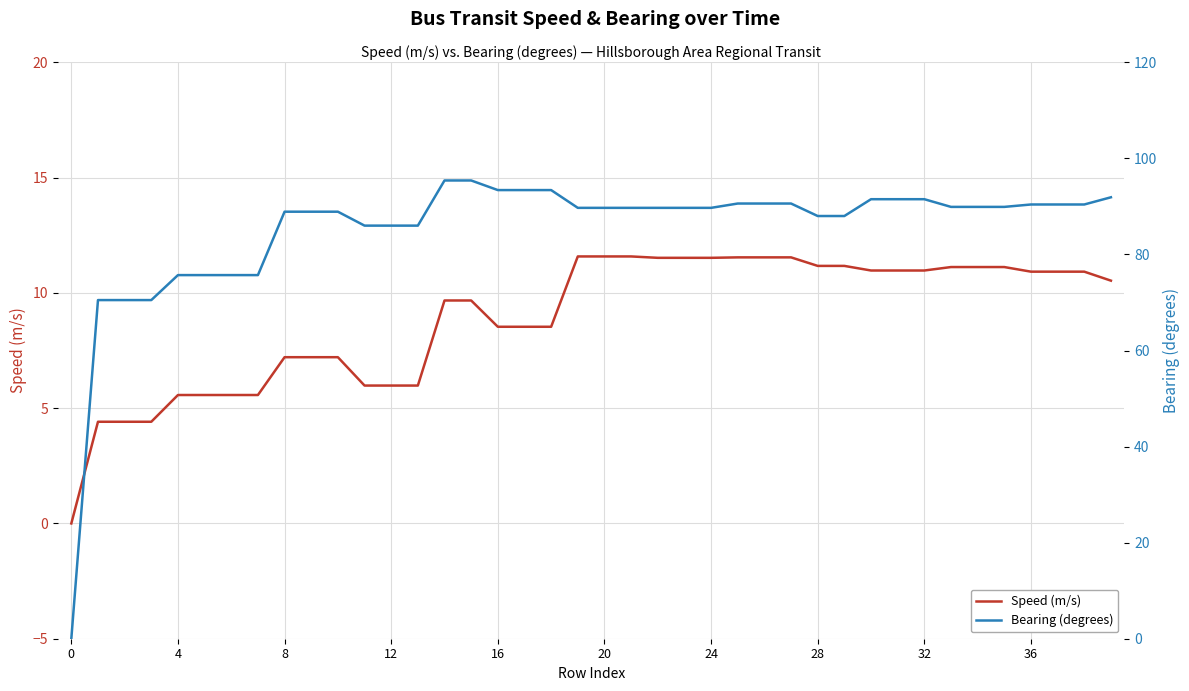

At how many categories does at least one series exceed 21?

39